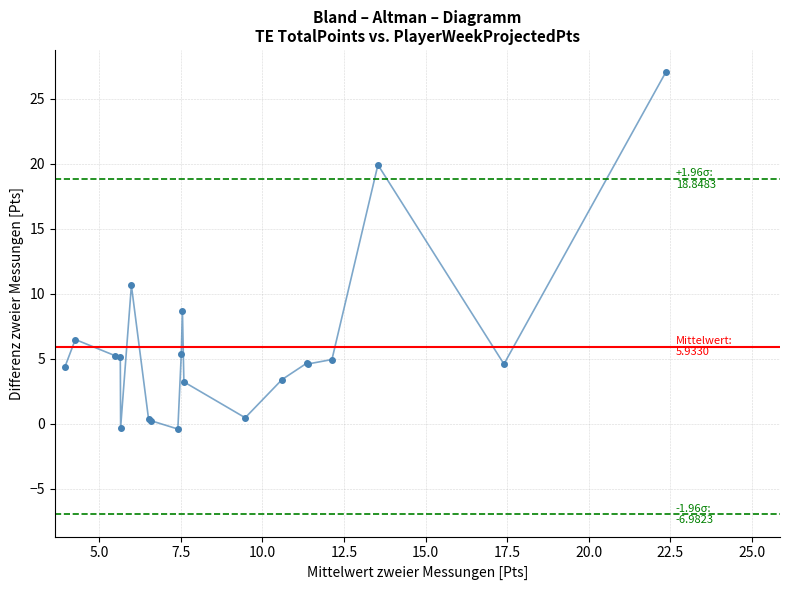

How many lines are shown in the chart?

1